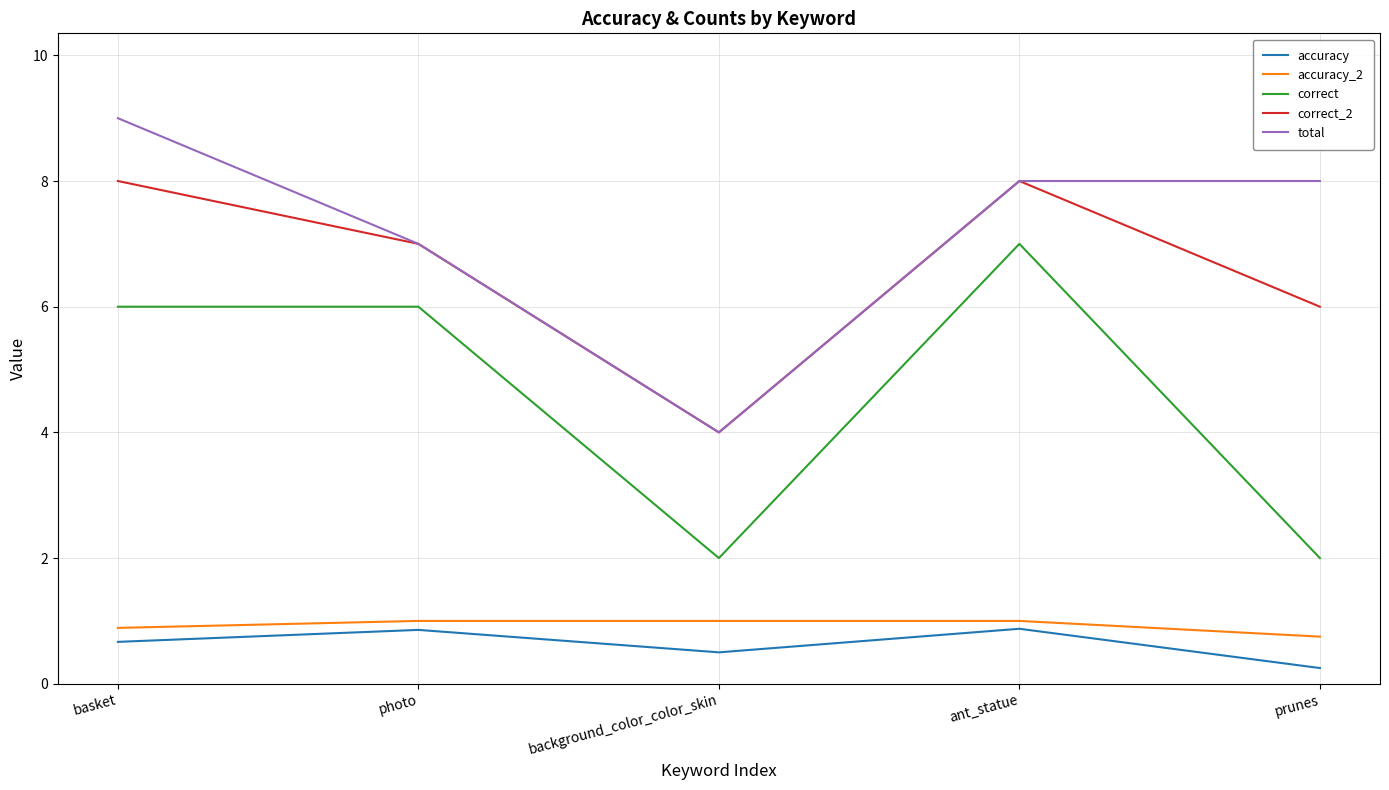

What is the difference between the highest and lowest values at ant_statue?

7.1